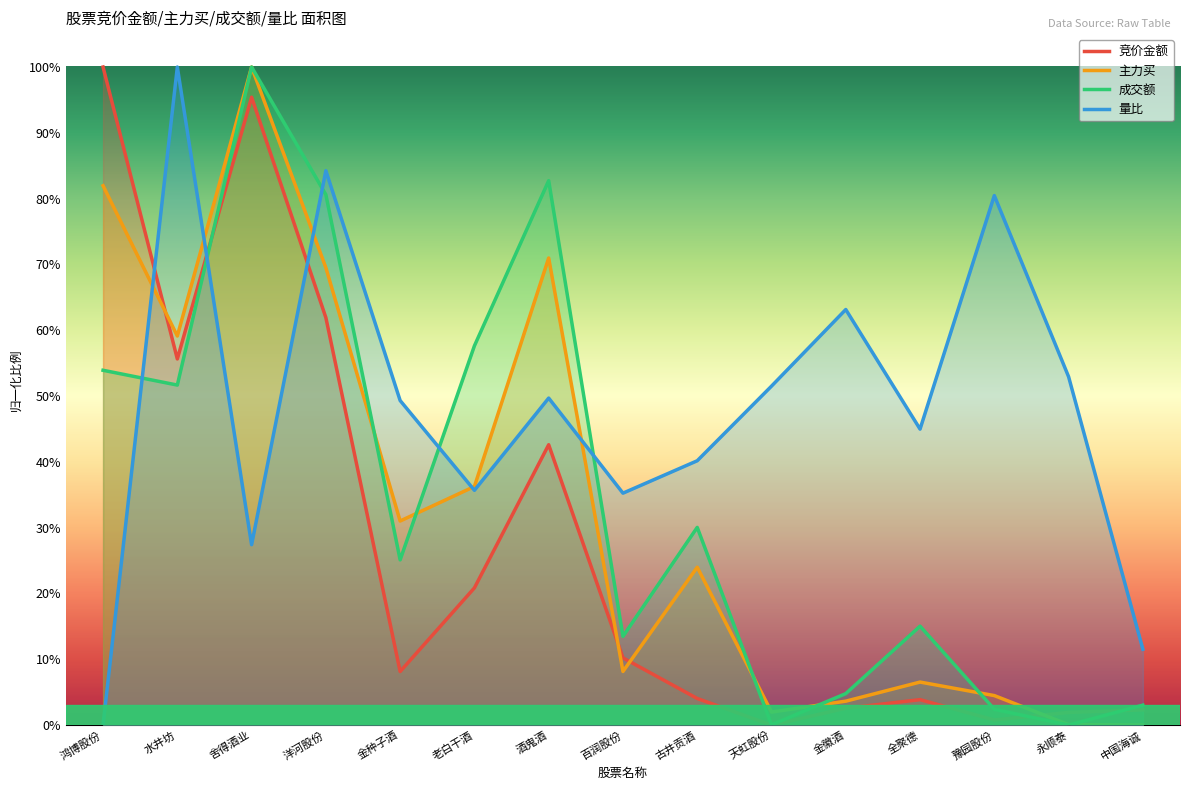

What is the maximum value for 主力买?

1.0